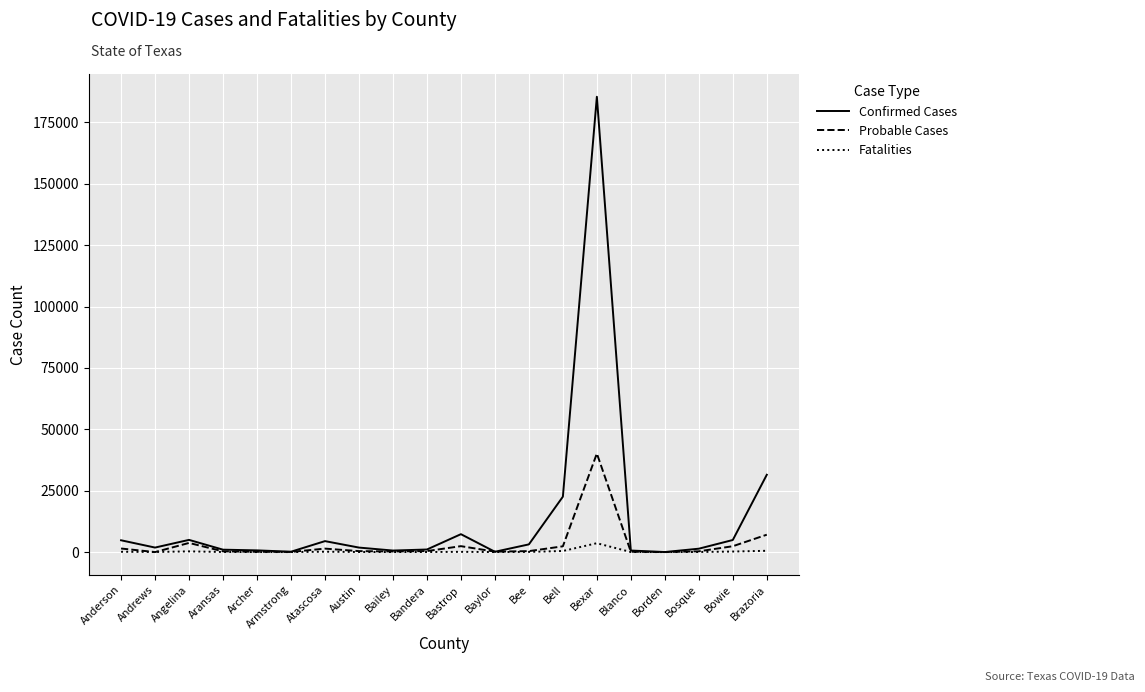

Is it true that Confirmed Cases equals 4922 at Bowie?

True